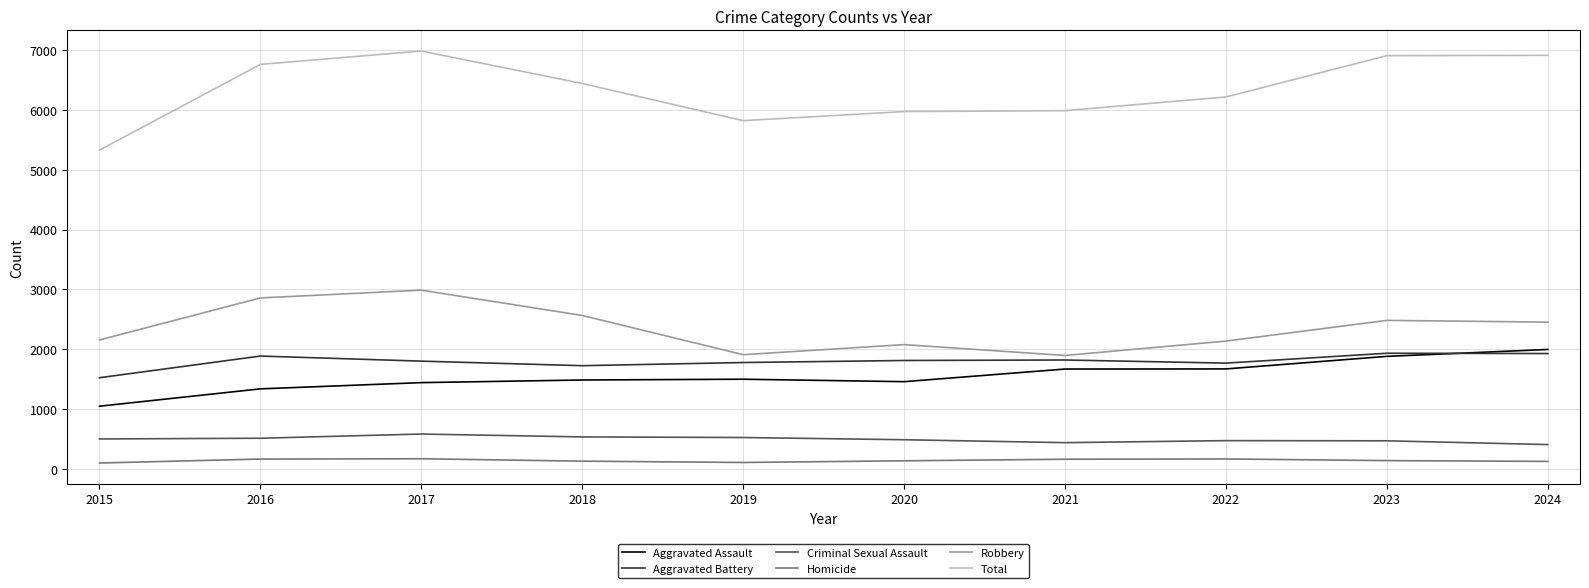

Which category has the highest value in the Robbery series?

2017